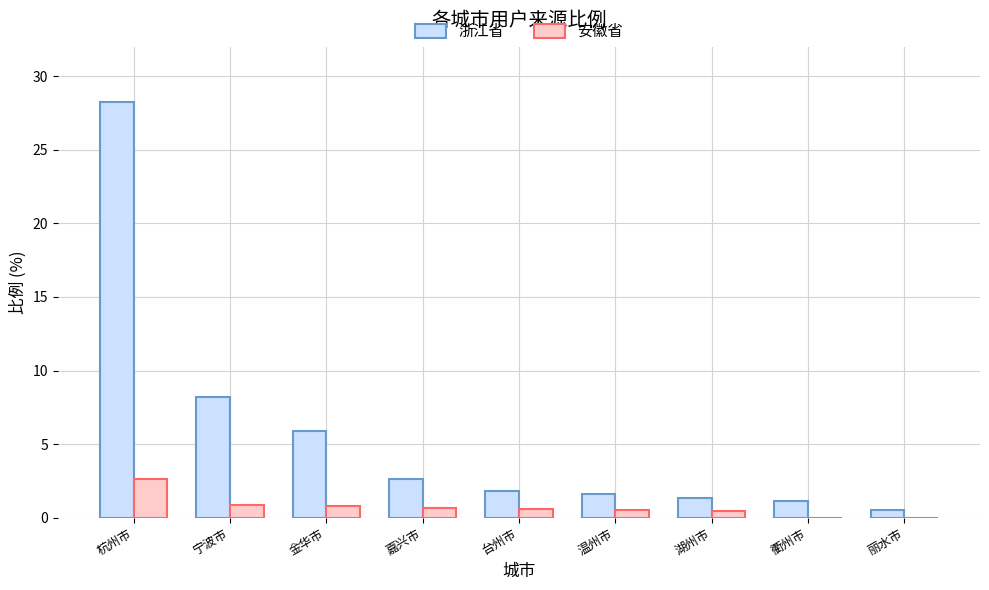

Where is 浙江省 nearest to the value 14?

宁波市